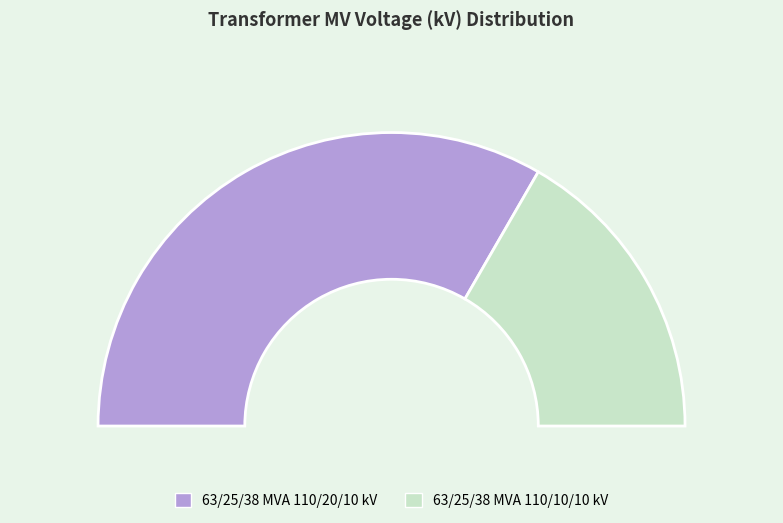

To the nearest percent, what is the average slice percentage?

50%